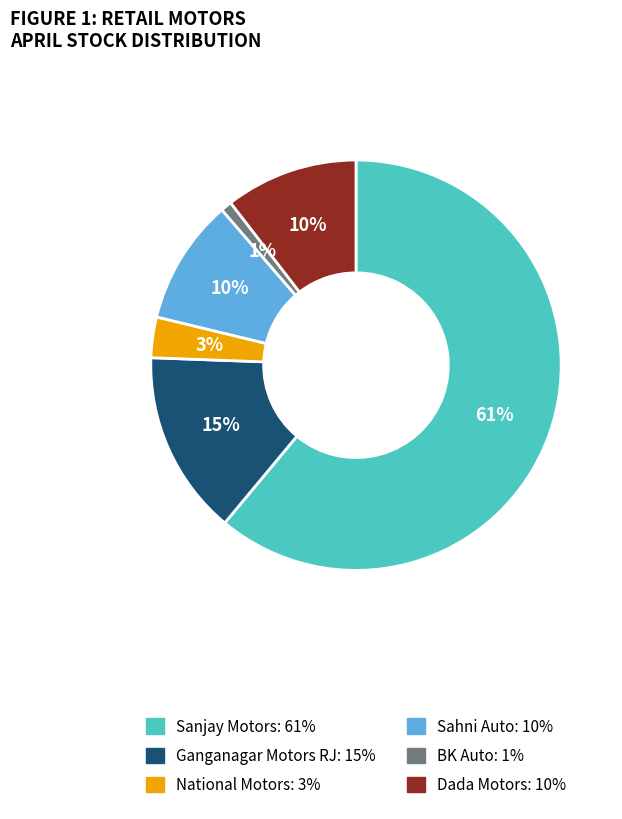

How many segments does this pie chart have?

6